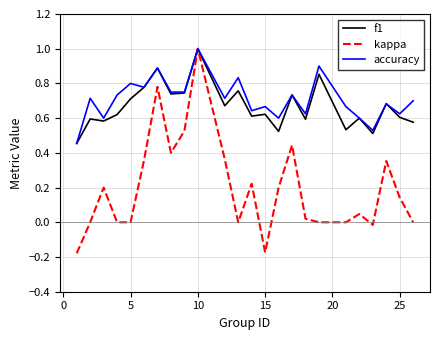

What is the maximum value for f1?

1.0